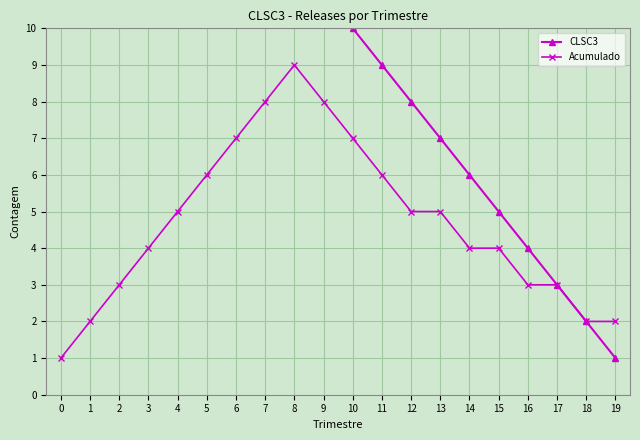

Between 3 and 12, which series saw the biggest shift?

CLSC3